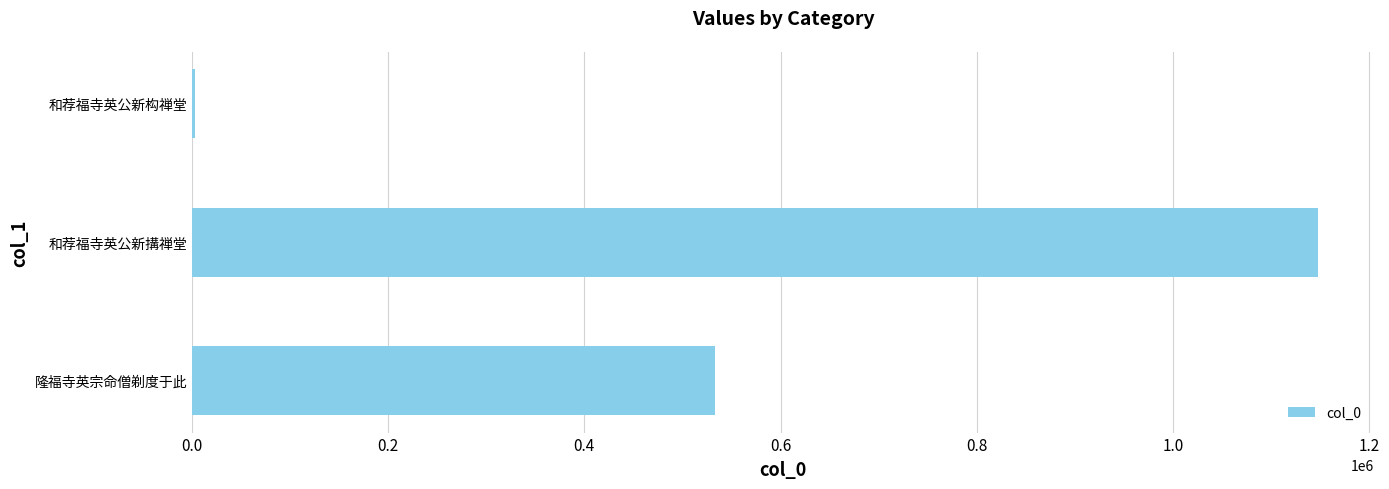

At which label is the value closest to 575085?

隆福寺英宗命僧剃度于此